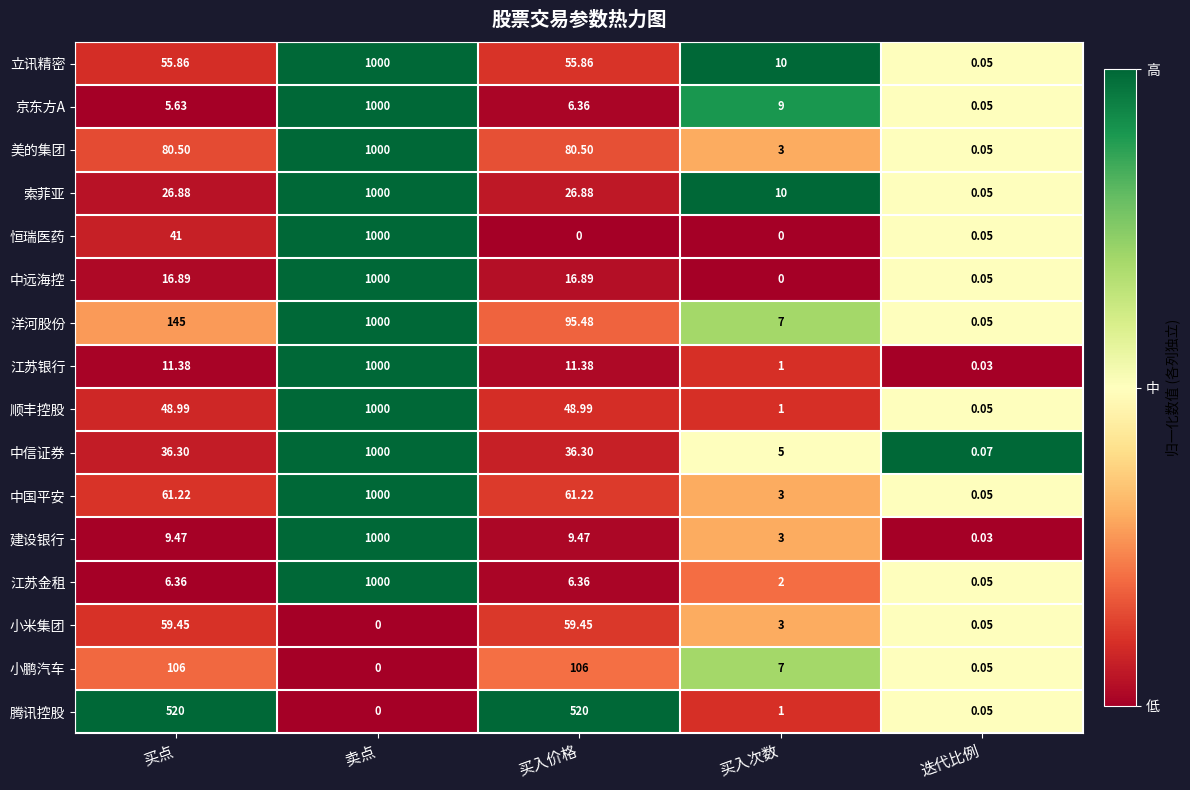

At which label does 中国平安 reach its minimum?

迭代比例